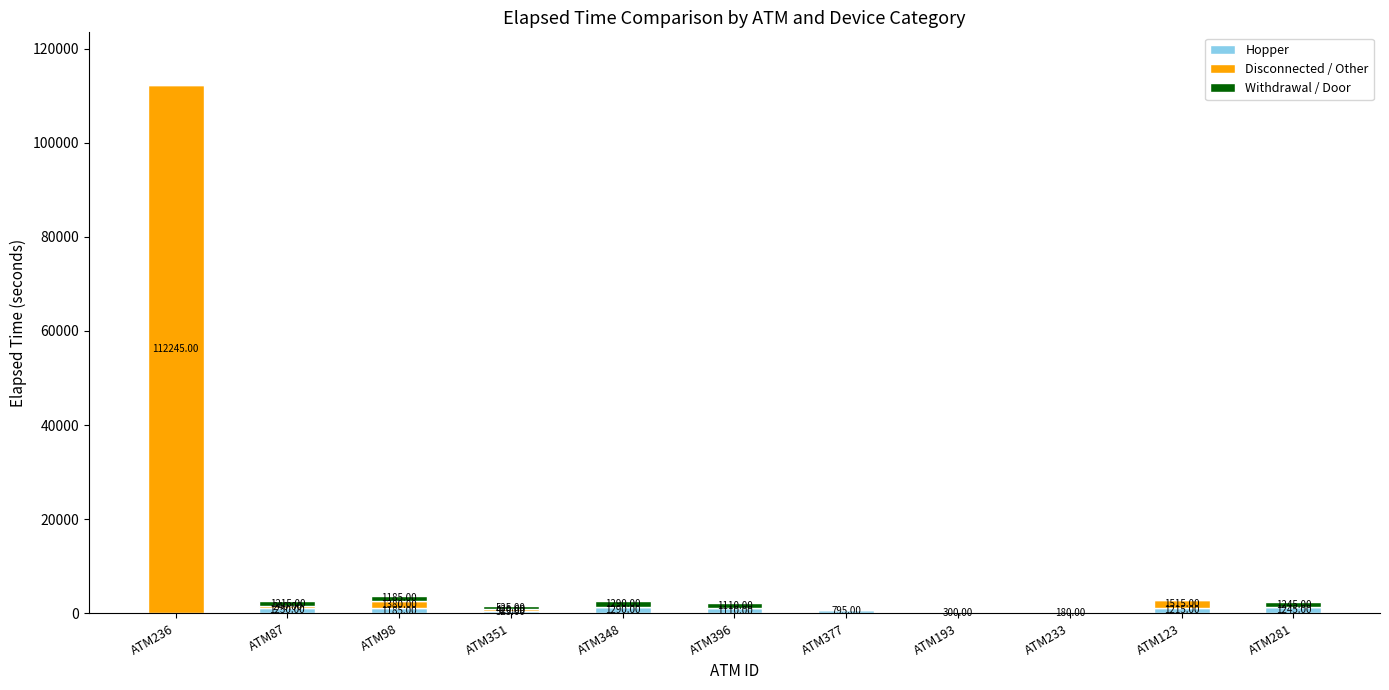

True or false: Hopper has a value of 1290 at ATM348.

True